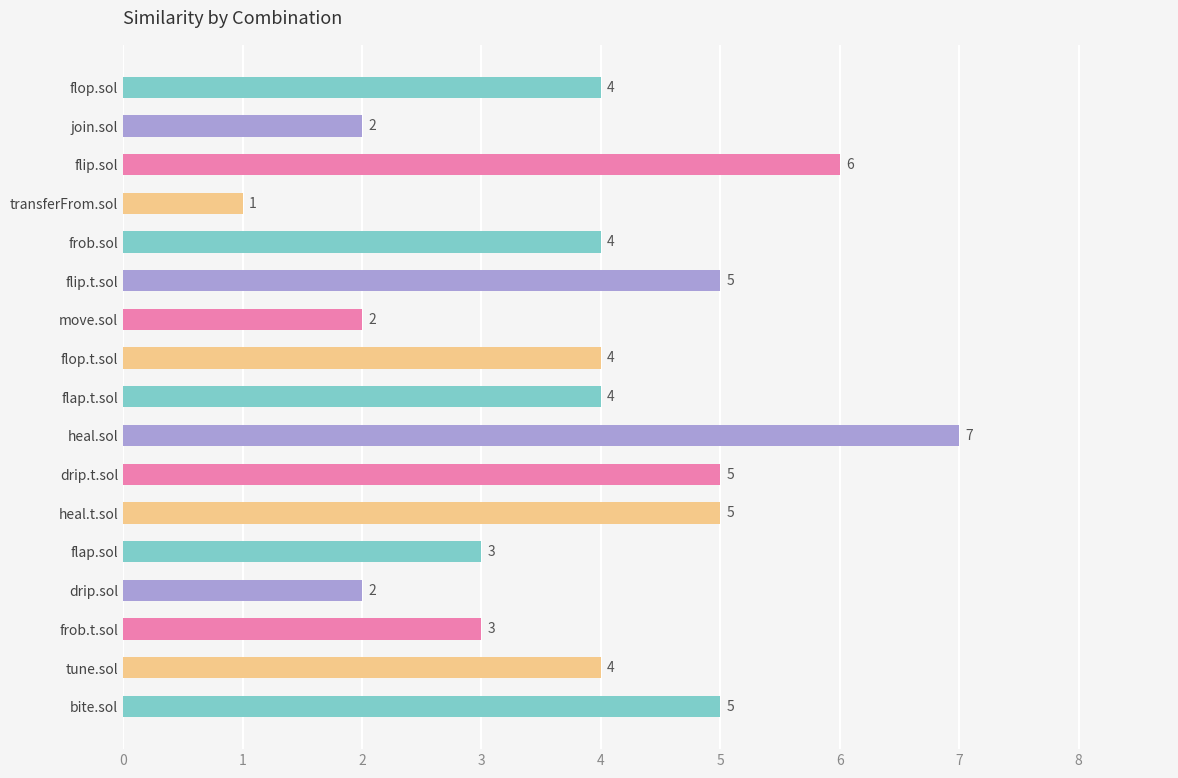

At which category does the chart reach its minimum across all series?

transferFrom.sol